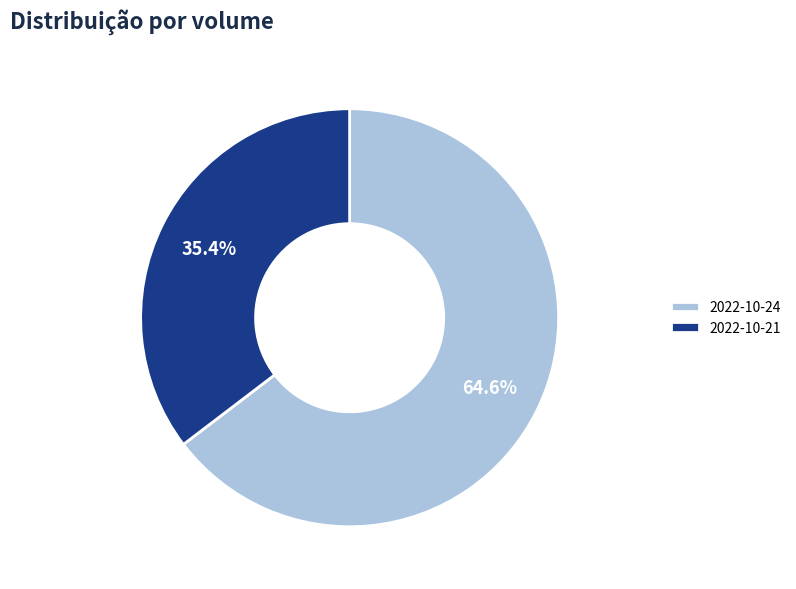

Rank the categories by value from highest to lowest.

2022-10-24, 2022-10-21